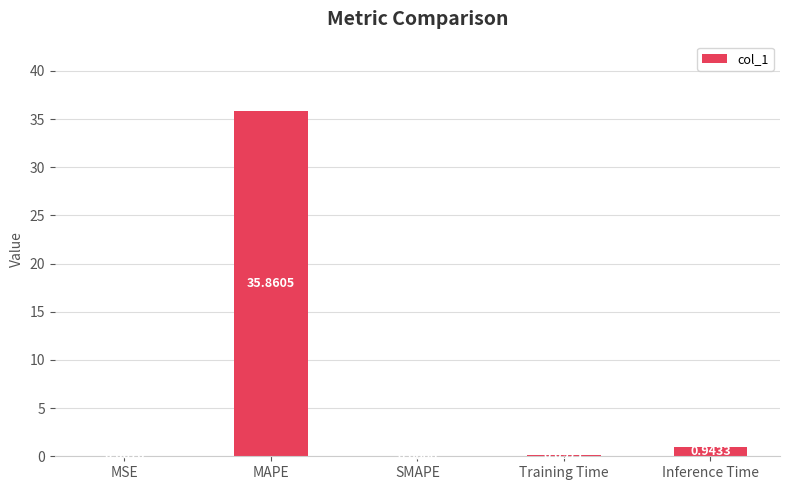

Count the number of values greater than 0.

4